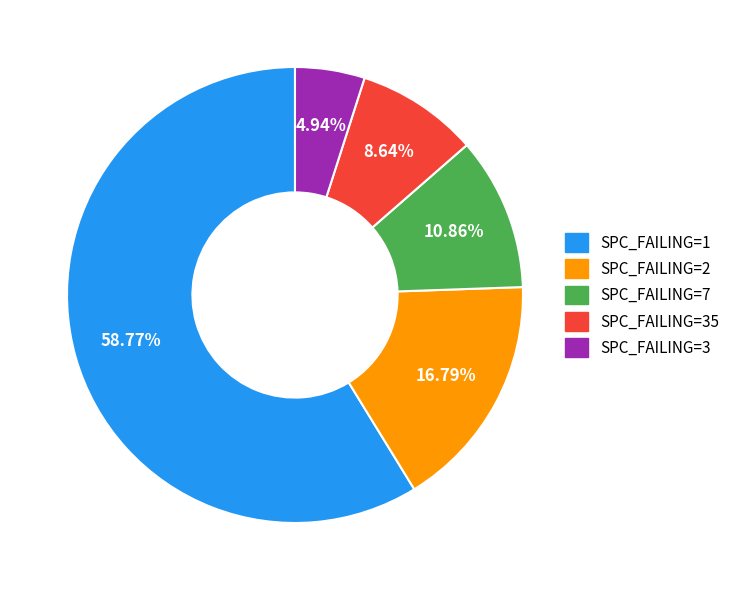

How many segments does this pie chart have?

5